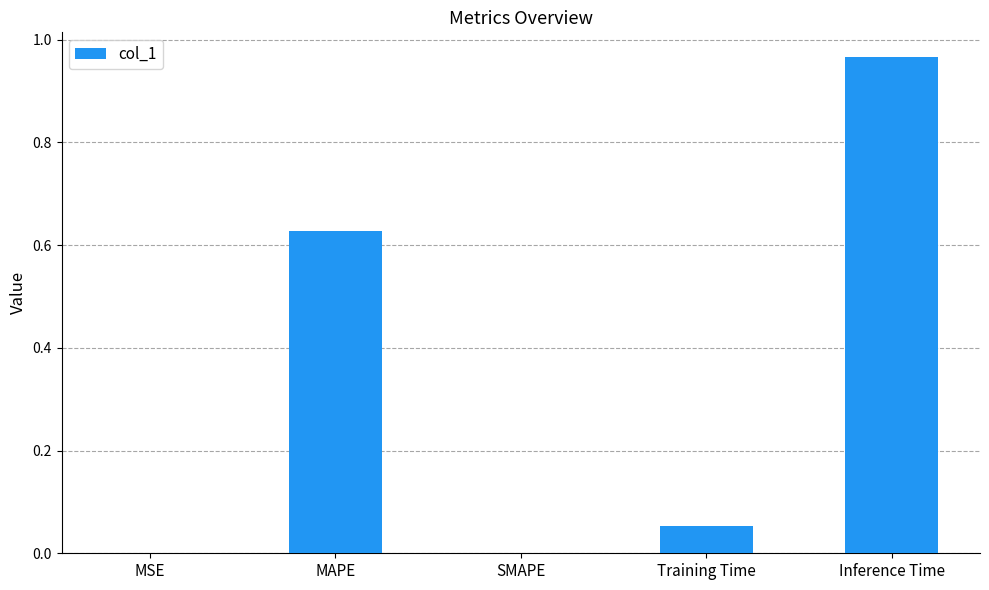

What is the sum of all values?

1.6